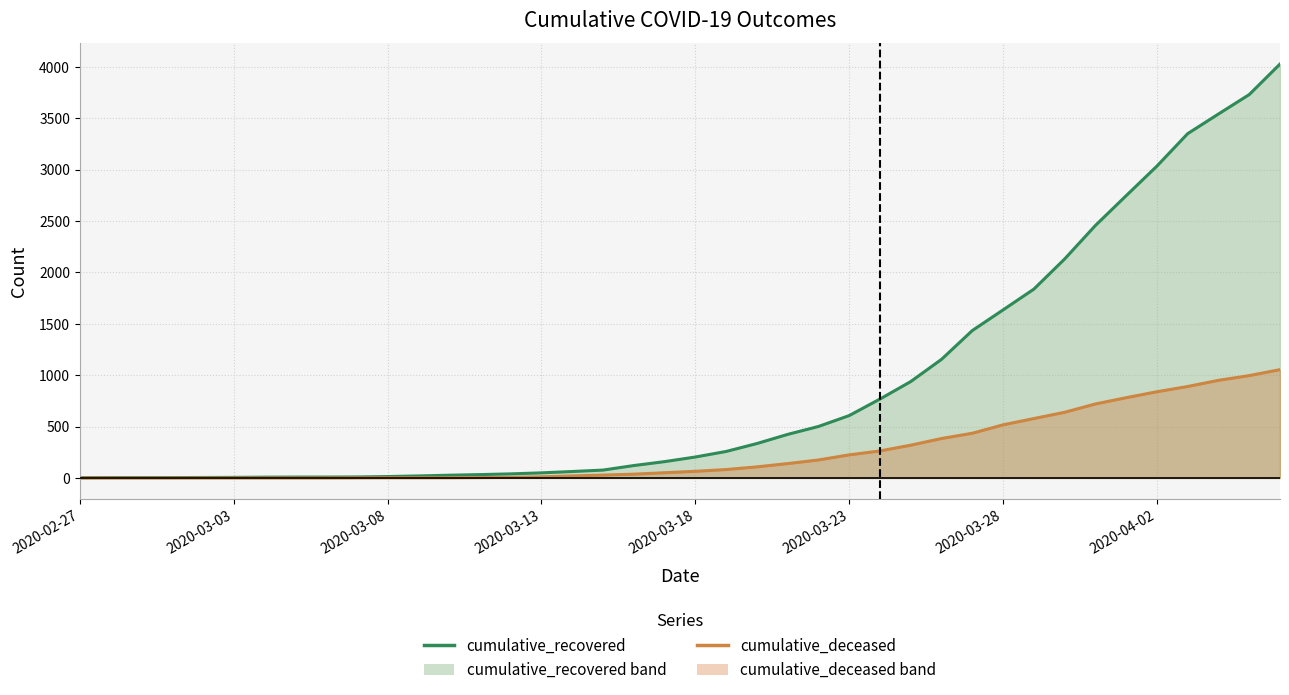

What are all the series names shown in the legend?

cumulative_recovered, cumulative_deceased